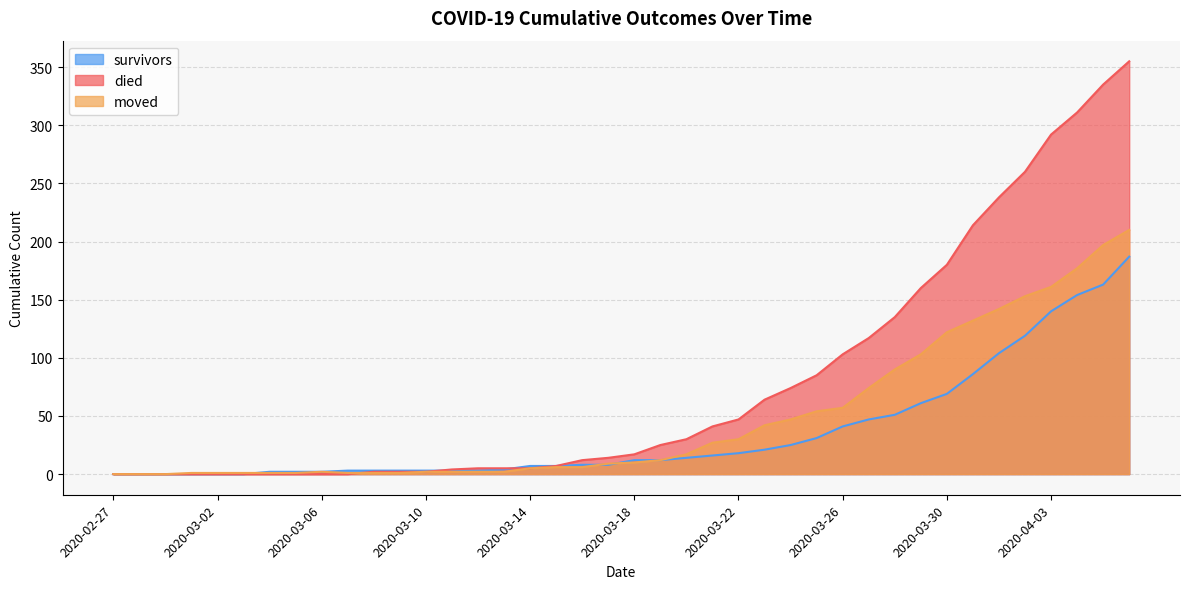

At which category is the sum across all series the highest?

2020-04-06